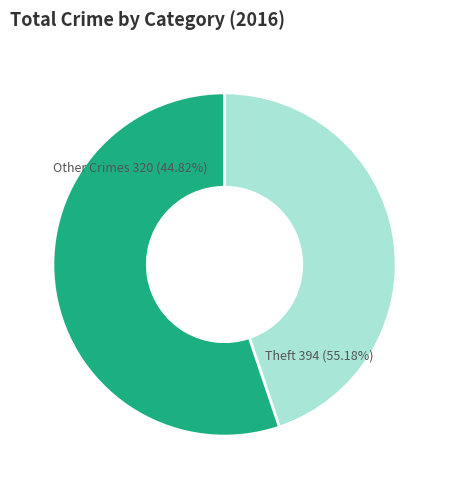

What is the largest slice in the pie chart?

Theft